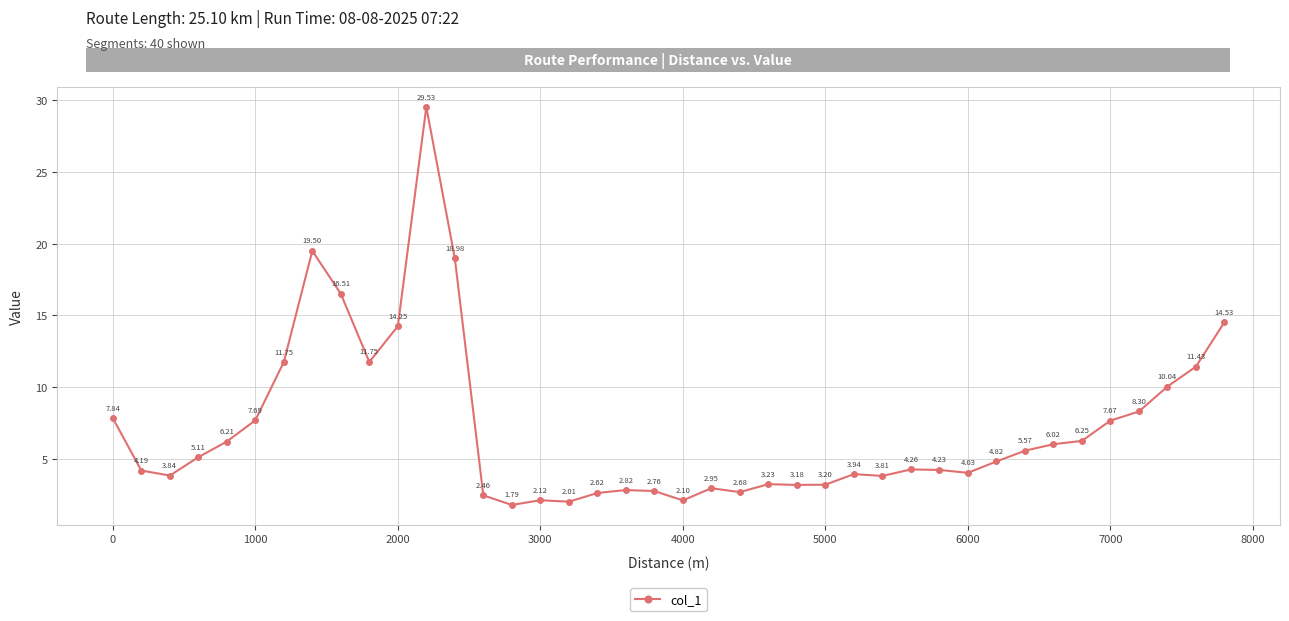

What is the greatest value displayed?

29.5